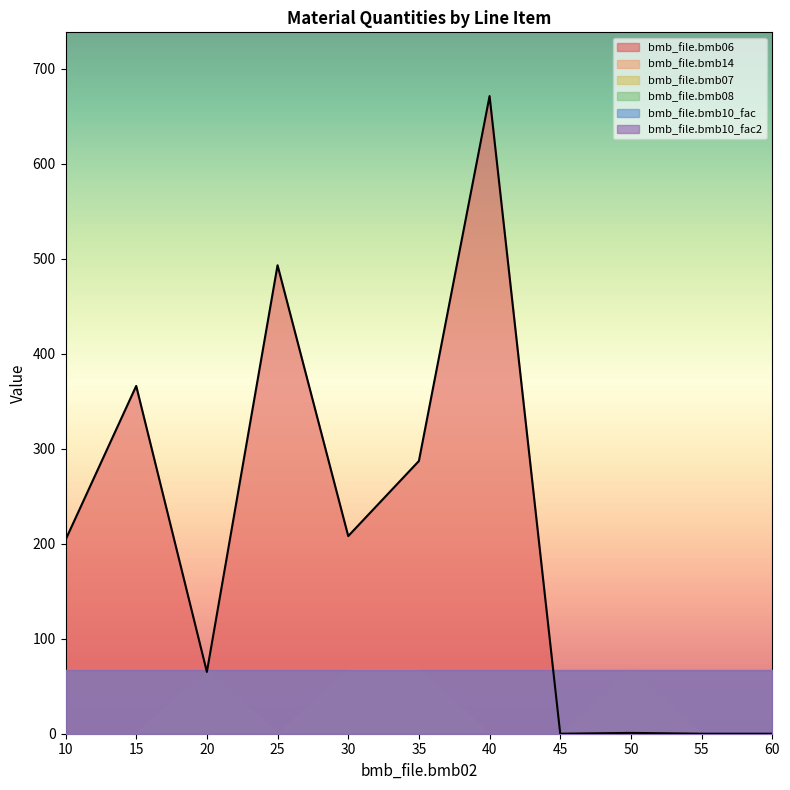

How many data points does each series have?

11